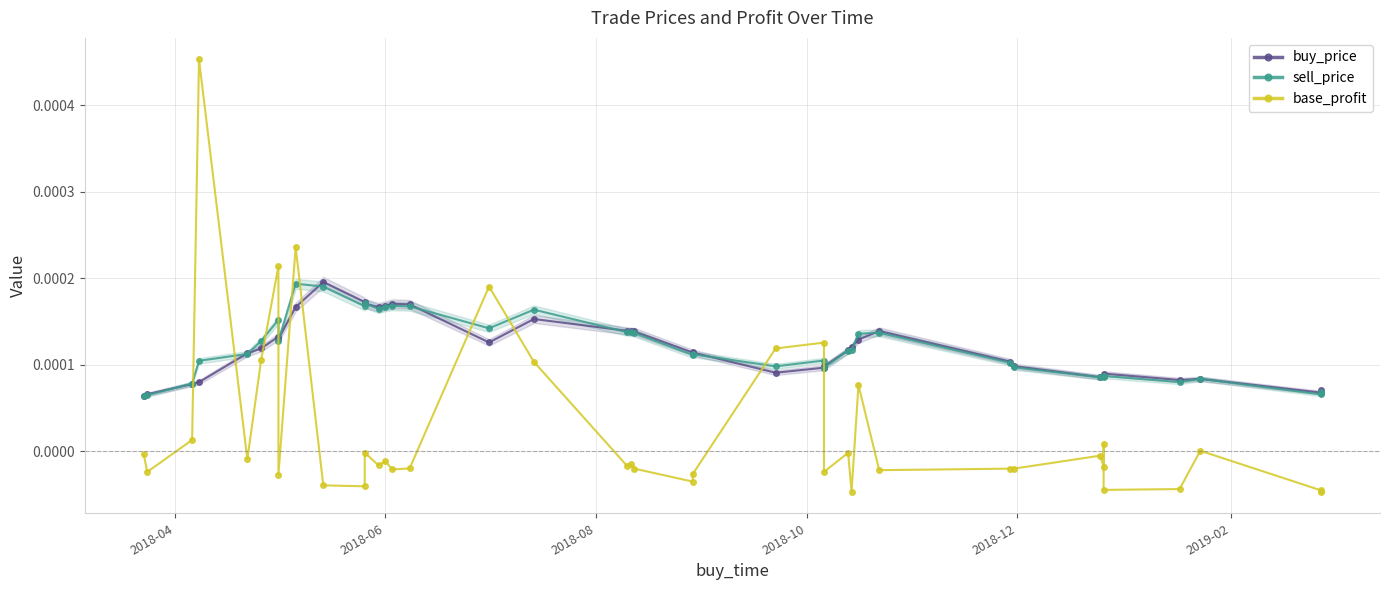

The value of buy_price at 14 is 0.0. True or false?

False